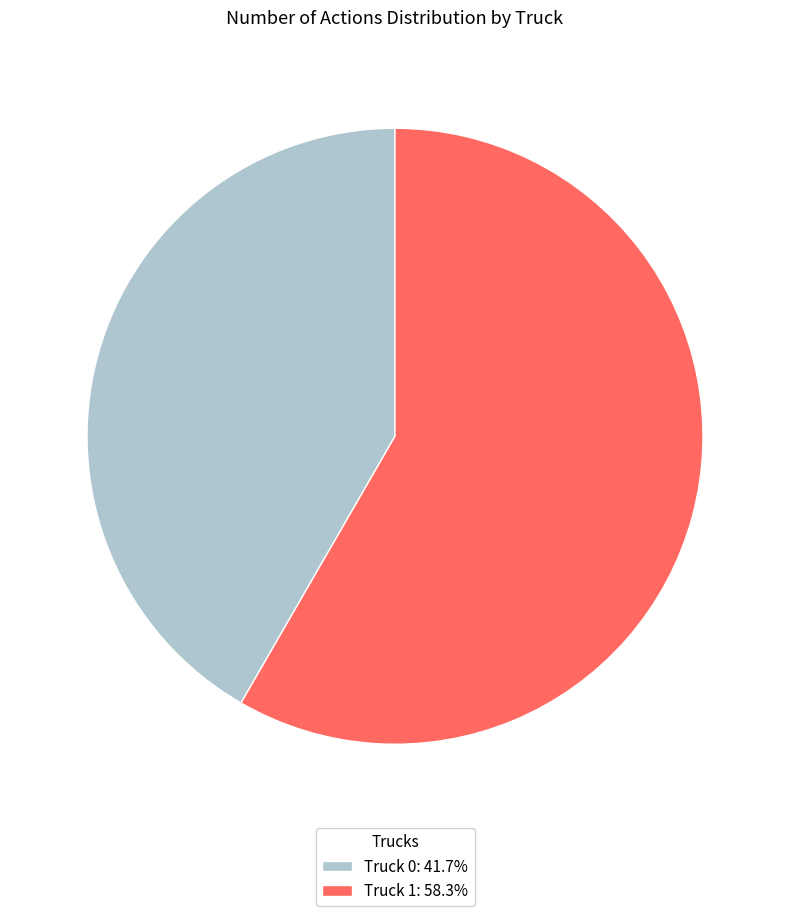

Approximately how many times larger is the value at Truck 0: 41.7% compared to Truck 1: 58.3%?

0.7